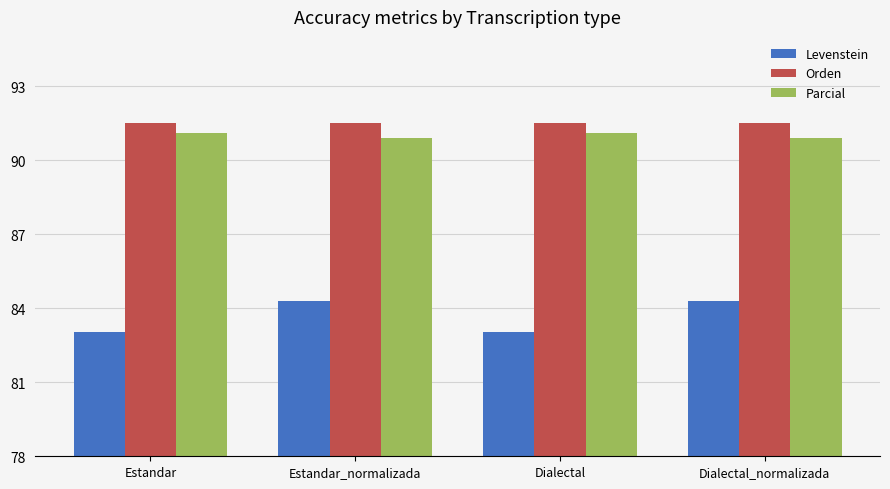

How many groups of bars are there?

4